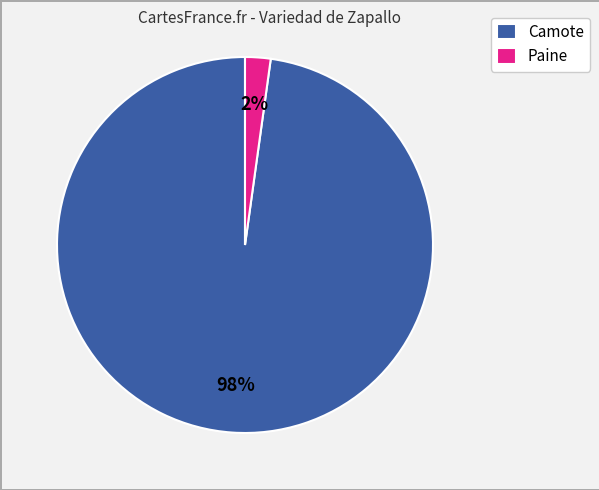

What is the largest slice in the pie chart?

Camote